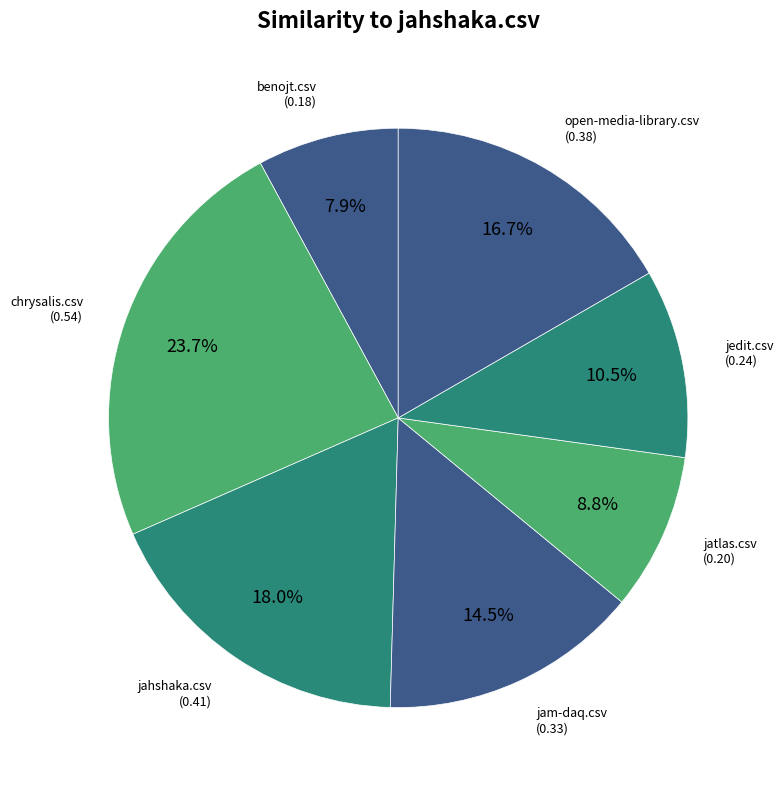

Rank the categories by value from highest to lowest.

chrysalis.csv, jahshaka.csv, open-media-library.csv, jam-daq.csv, jedit.csv, jatlas.csv, benojt.csv